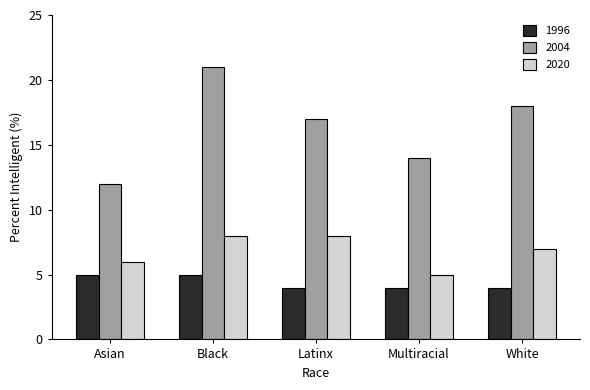

What are all the series names shown in the legend?

1996, 2004, 2020